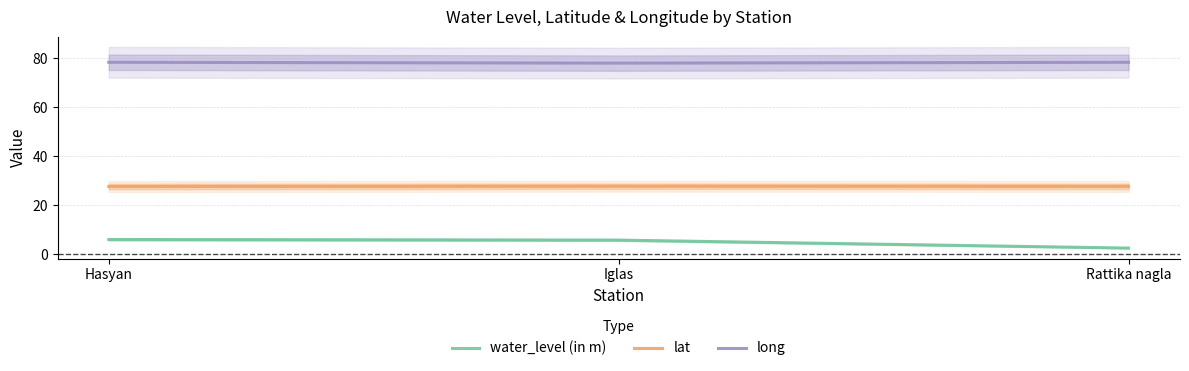

What is the label of the 3rd point from the left?

Rattika nagla